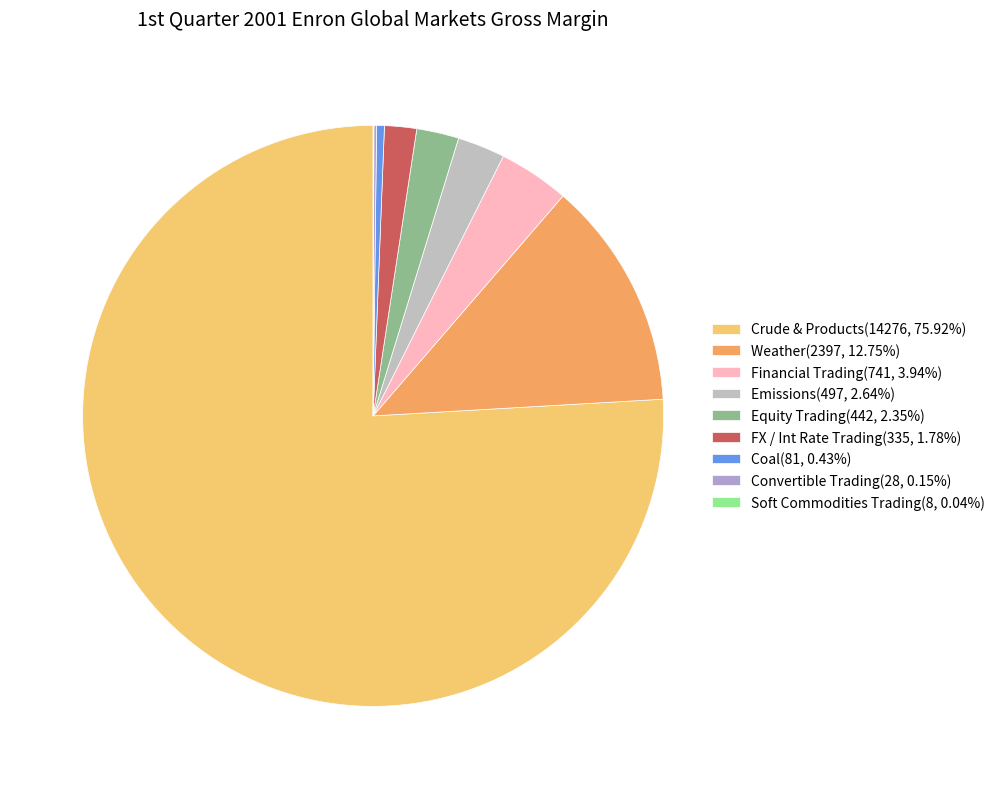

Approximately how many times larger is the value at Crude & Products compared to Emissions?

28.7